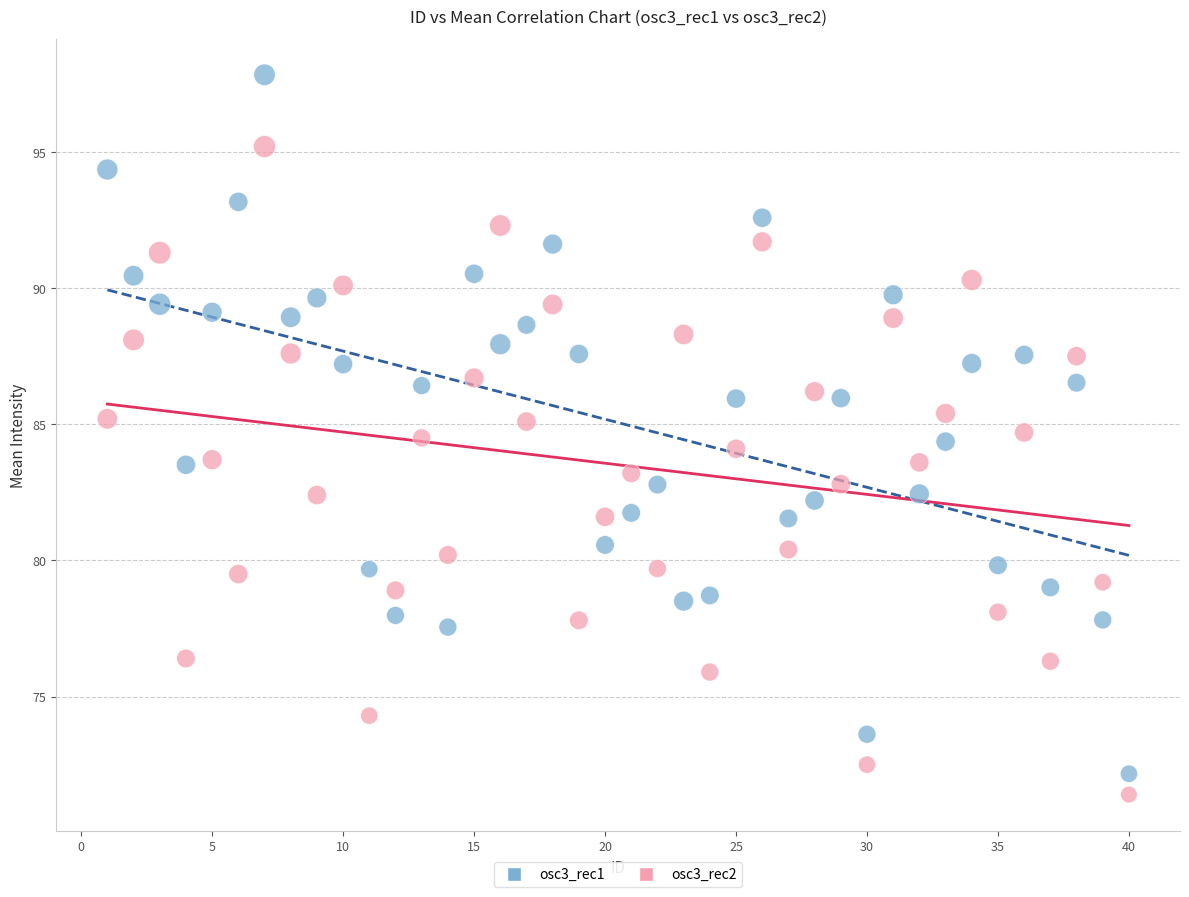

What are all the series names shown in the legend?

osc3_rec1, osc3_rec2